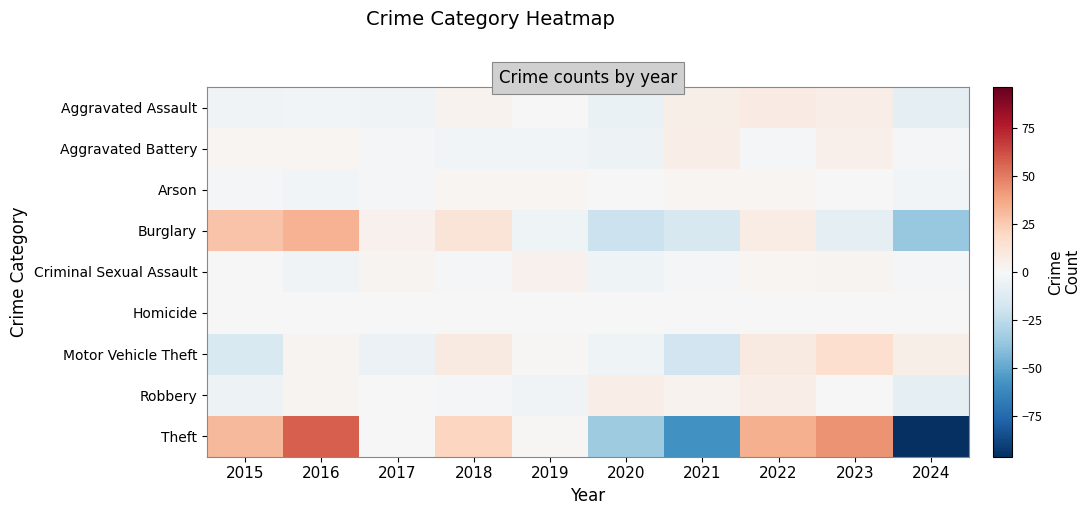

Which series has the largest range (max minus min)?

Theft